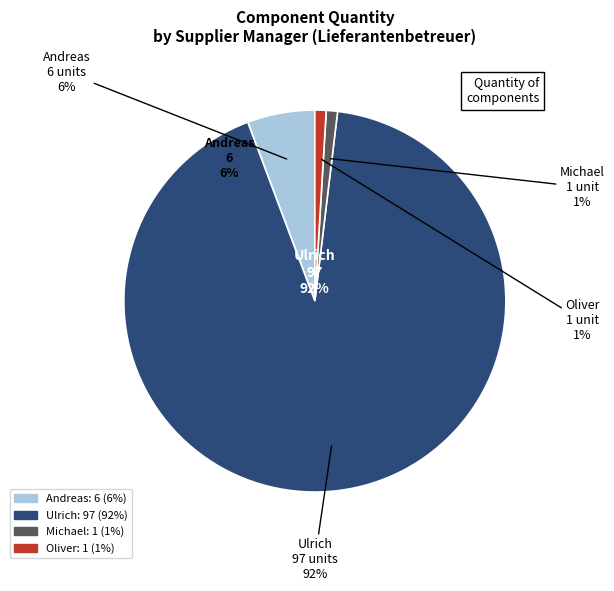

To the nearest percent, what is the average slice percentage?

25%